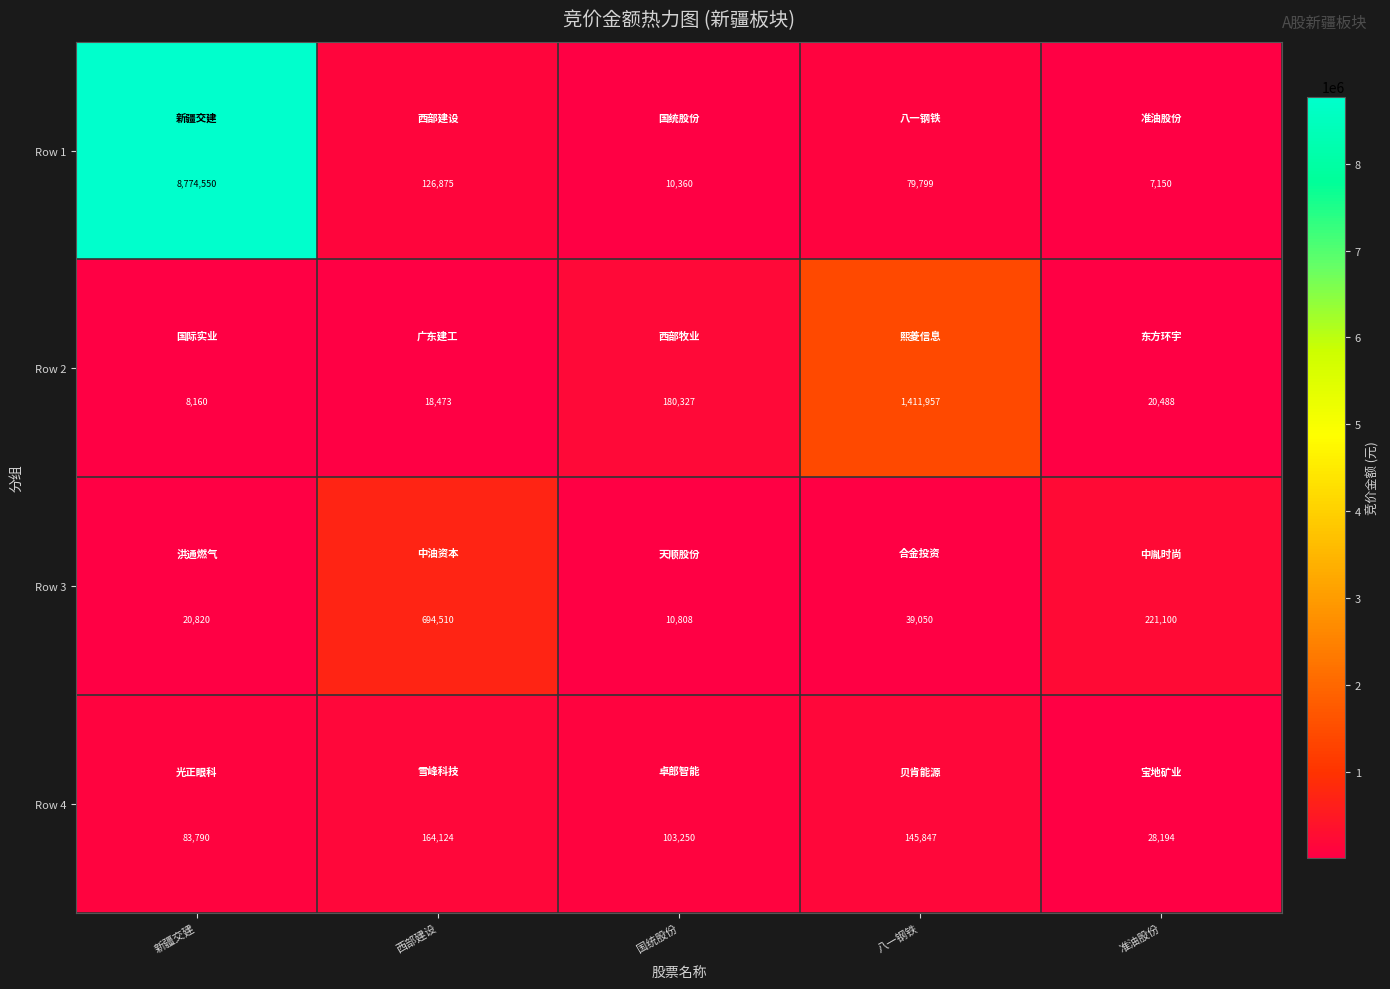

What is the difference between the maximum and minimum values in the Row 1 series?

8767400